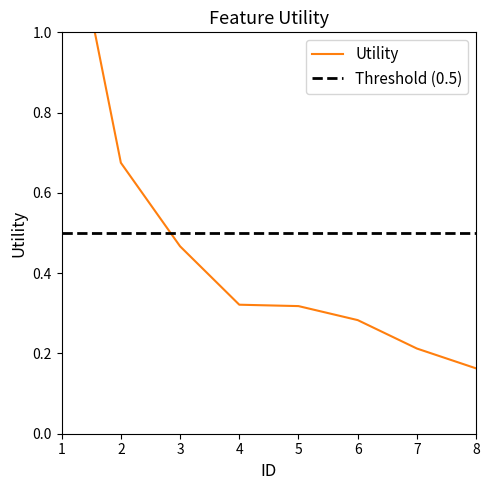

Is it true that the value at 1 is 1.4?

True